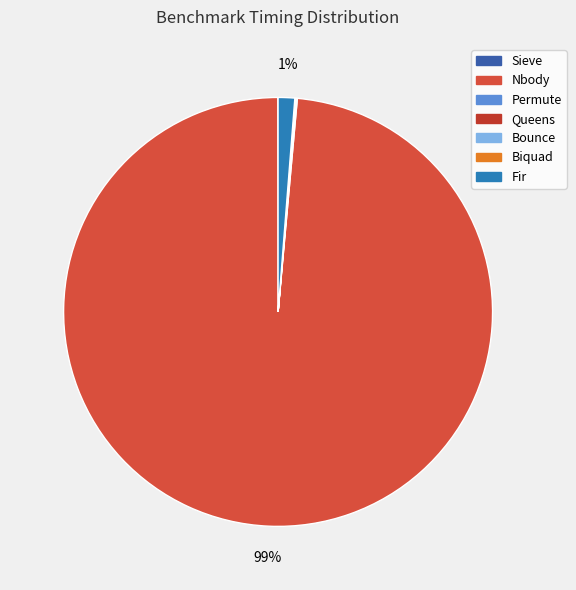

To the nearest percent, what is the difference between the largest and smallest slice percentages?

99%